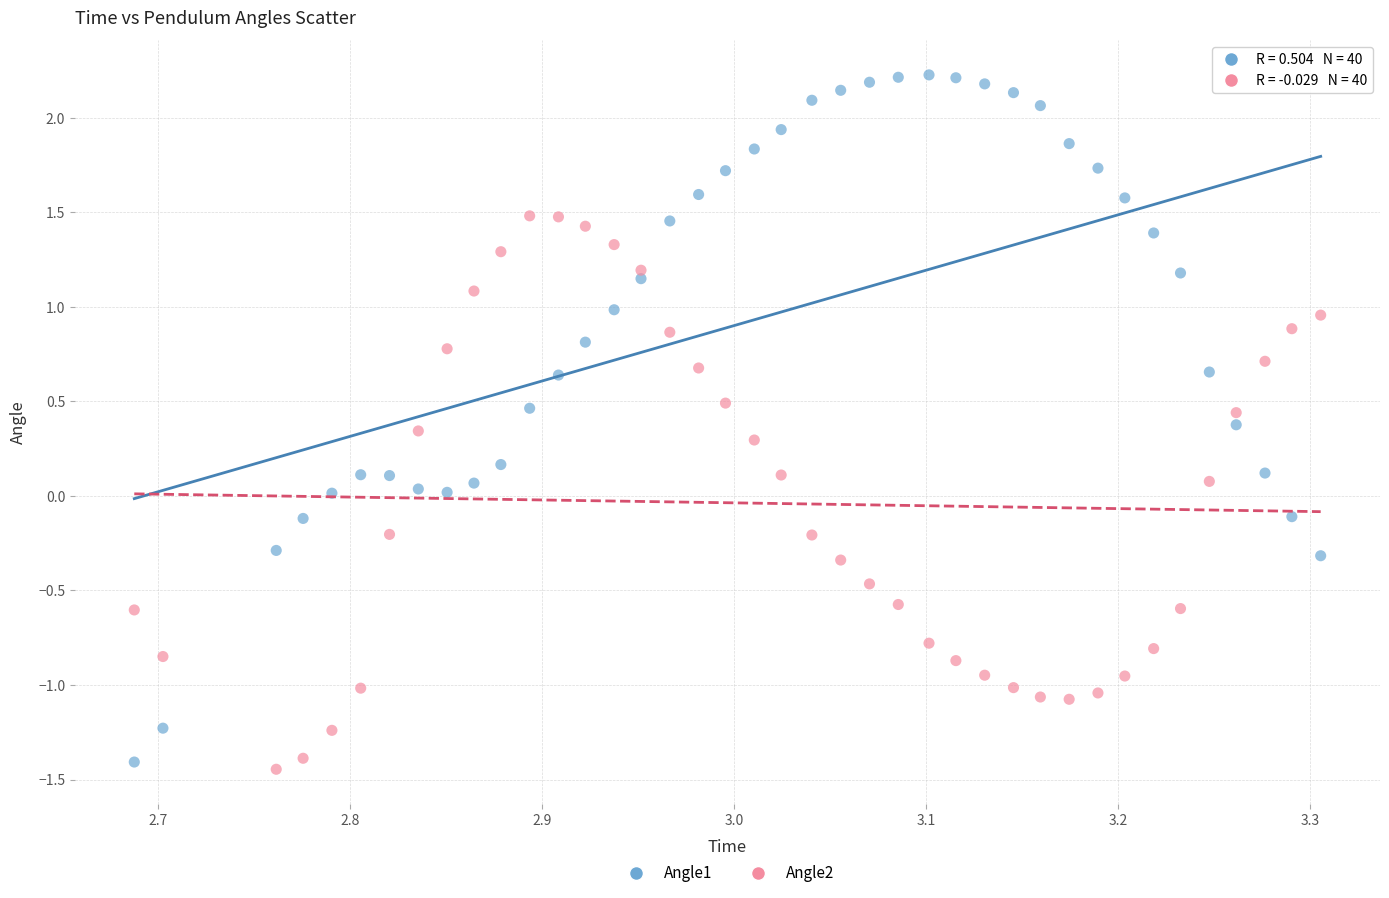

Which series contains the highest Y value?

Angle1